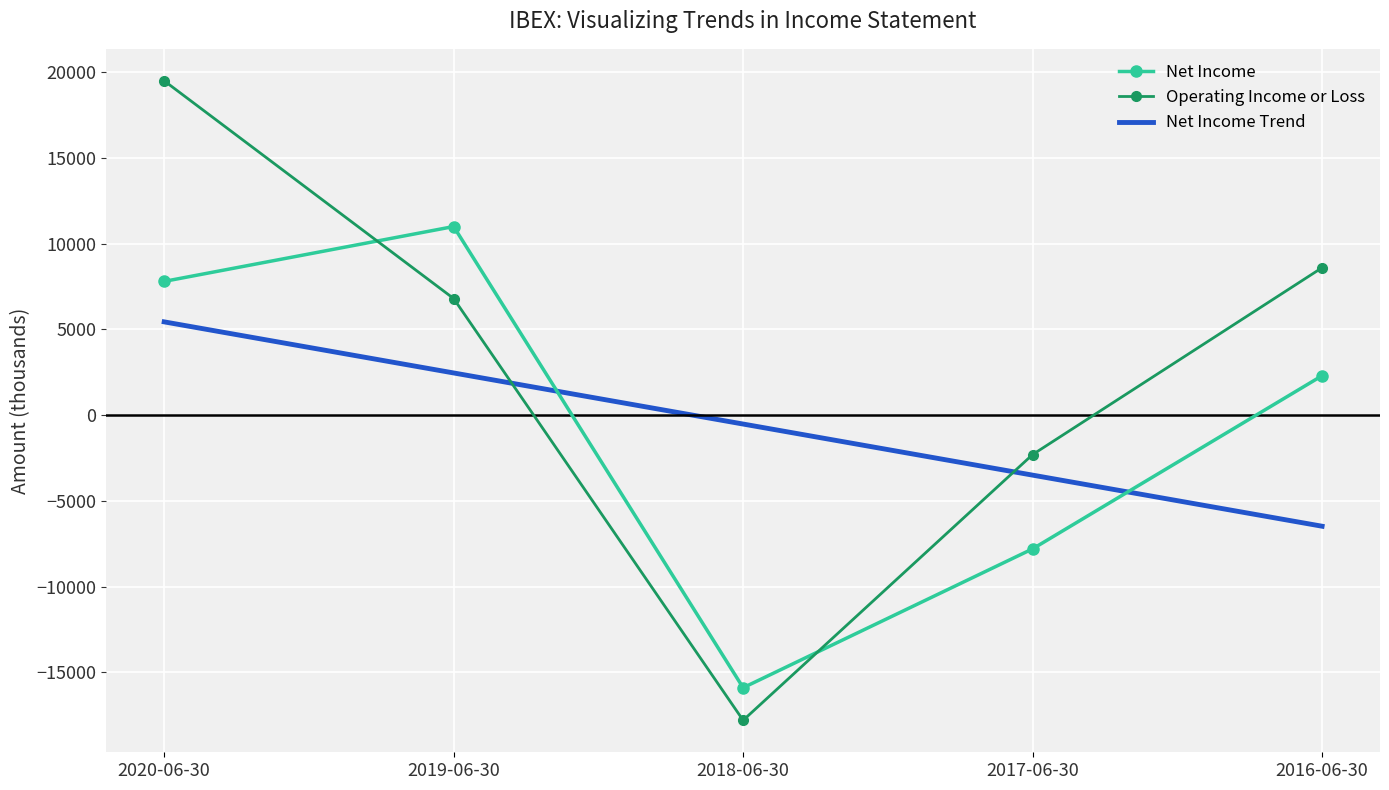

Which series changed the most between 2019-06-30 and 2017-06-30?

Net Income